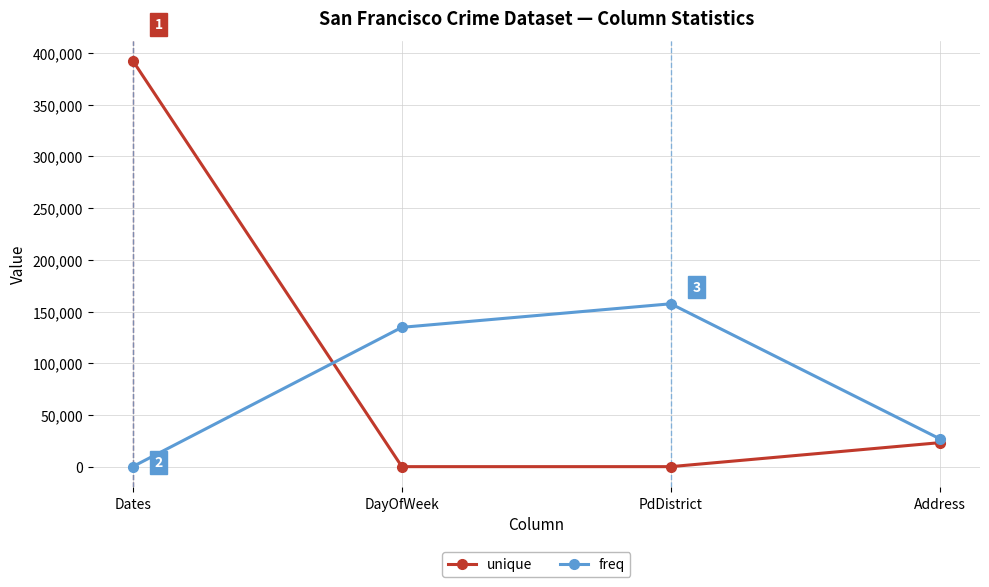

Rank the series by their average value, from lowest to highest.

freq, unique